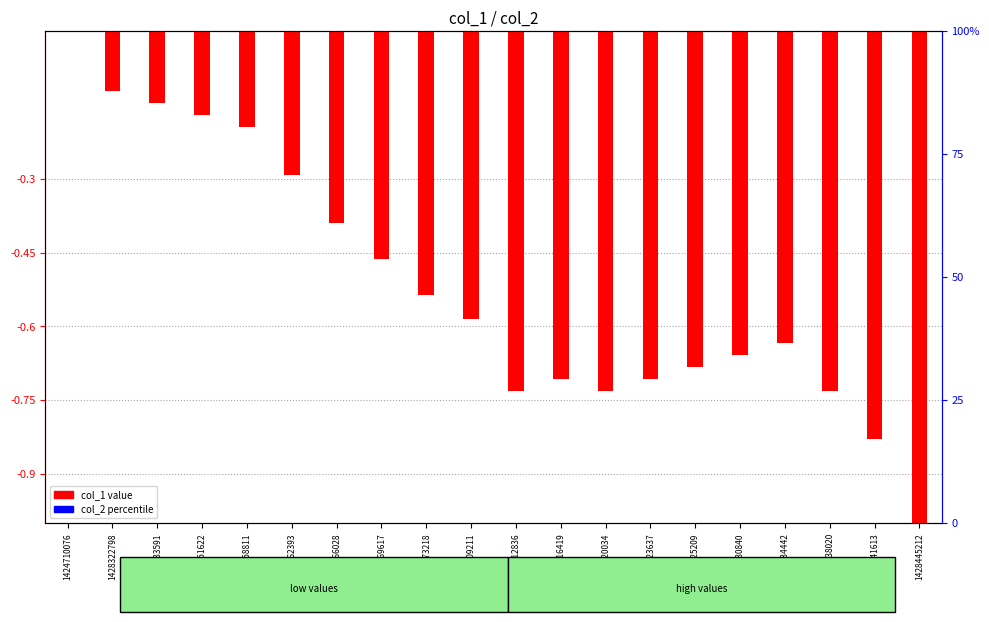

Is the value of col_1 at 1428358811 greater than the value of col_2 (%) at 1428416419?

No